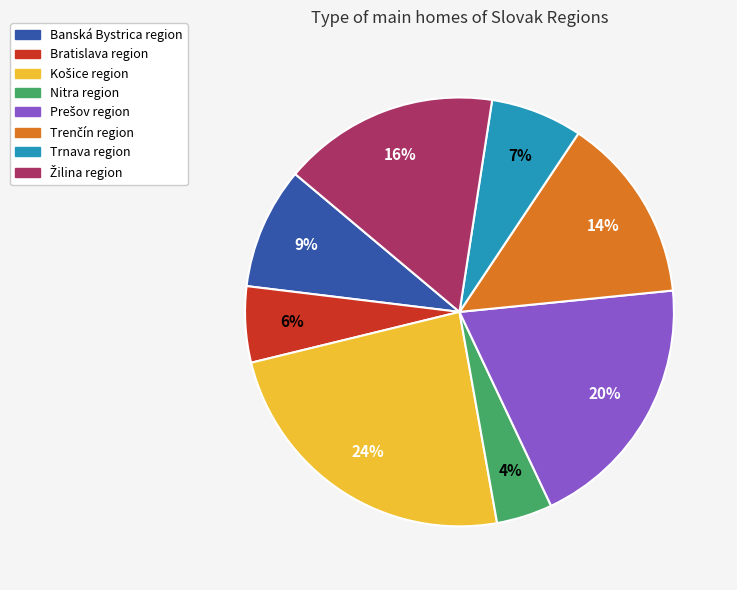

What percentage is the Banská Bystrica region slice, to the nearest percent?

9%